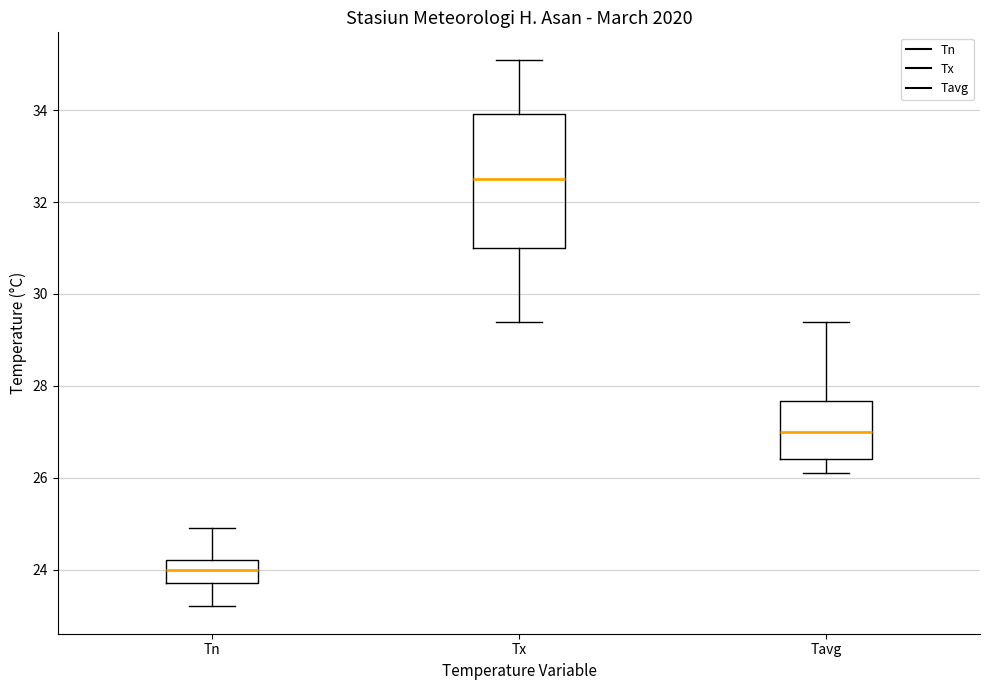

Reading left to right, transcribe this box plot: for each box, give where its median line is, the range the box spans, and where its two whiskers end, as read against the y-axis. The values are not printed on the chart, so give them approximately, as read against the axis.

Tn: median 24.0, box 23.8 to 24.2, whiskers 23.2 to 25.0
Tx: median 32.6, box 31.0 to 34.0, whiskers 29.4 to 35.2
Tavg: median 27.0, box 26.4 to 27.6, whiskers 26.2 to 29.4